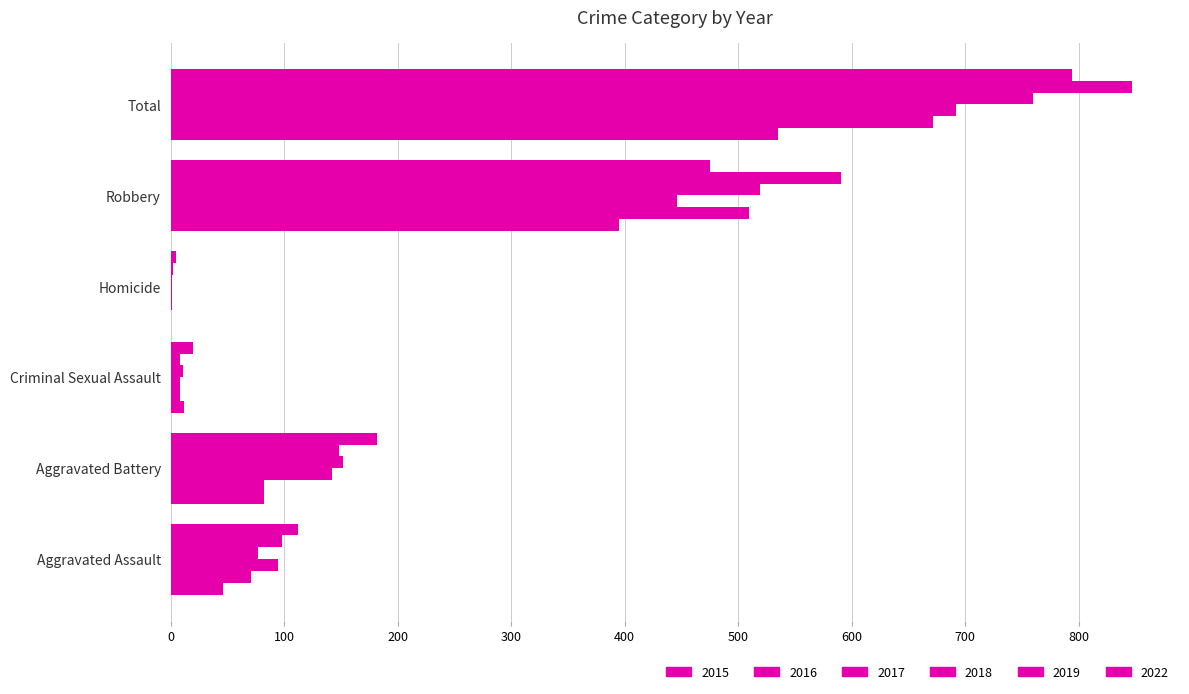

Which has a higher value, Total or Homicide?

Total